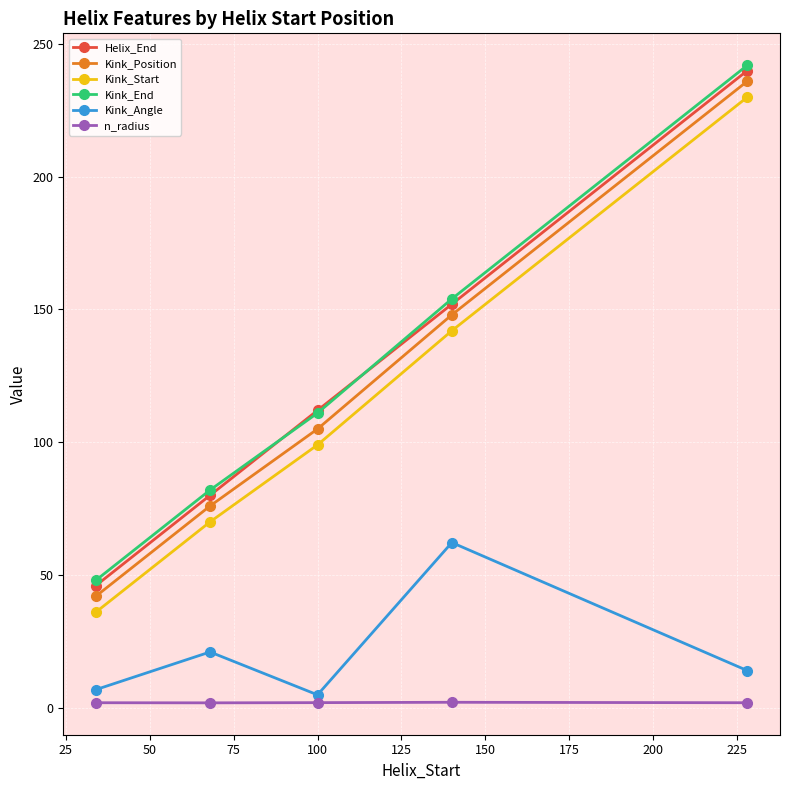

What is the minimum value for n_radius?

1.9